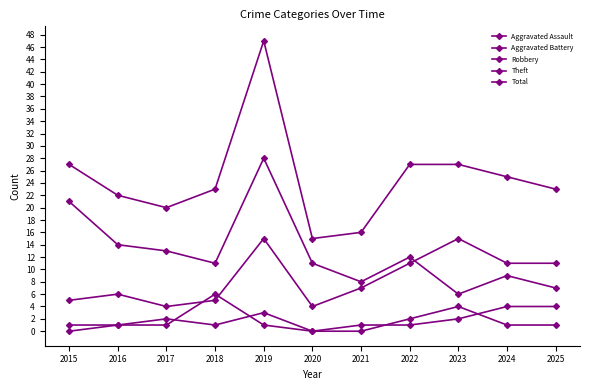

Count the number of categories in the chart.

11